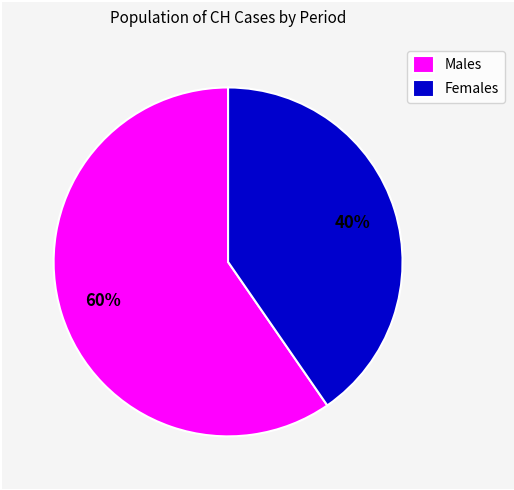

What is the ratio of the value at Females to the value at Males?

0.7